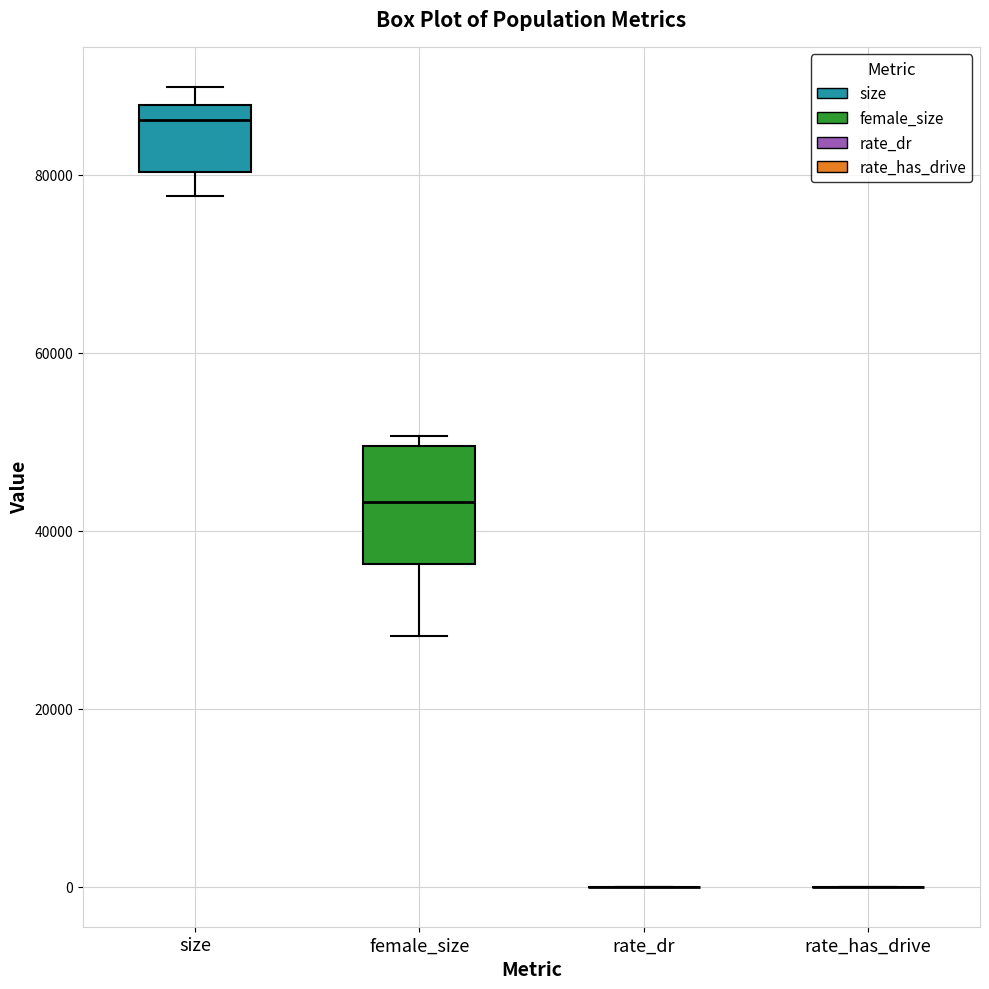

Reading left to right, read every box against the y-axis: the position of its median line, the range the box covers, and the ends of its whiskers. The values are not printed on the chart, so give them approximately, as read against the axis.

size: median 86000, box 80000 to 88000, whiskers 78000 to 90000
female_size: median 44000, box 36000 to 50000, whiskers 28000 to 50000 (just above the box's upper edge)
rate_dr: box collapsed to a line at 0, whiskers 0 to 0
rate_has_drive: box collapsed to a line at 0, whiskers 0 to 0